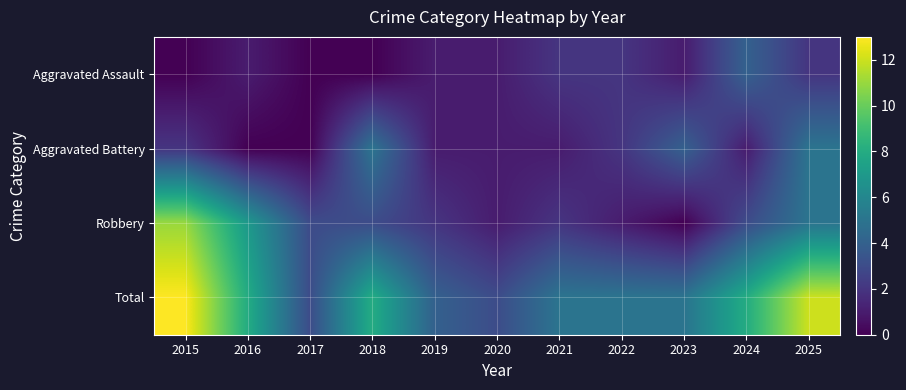

Reading left to right, what are all the values shown in this chart?

Aggravated Assault: 2015=0	2016=1	2017=0	2018=0	2019=1	2020=1	2021=2	2022=2	2023=1	2024=4	2025=2
Aggravated Battery: 2015=2	2016=0	2017=0	2018=5	2019=1	2020=1	2021=1	2022=2	2023=4	2024=1	2025=5
Robbery: 2015=11	2016=7	2017=3	2018=3	2019=2	2020=1	2021=2	2022=1	2023=0	2024=3	2025=5
Total: 2015=13	2016=8	2017=3	2018=8	2019=4	2020=3	2021=5	2022=5	2023=5	2024=8	2025=12